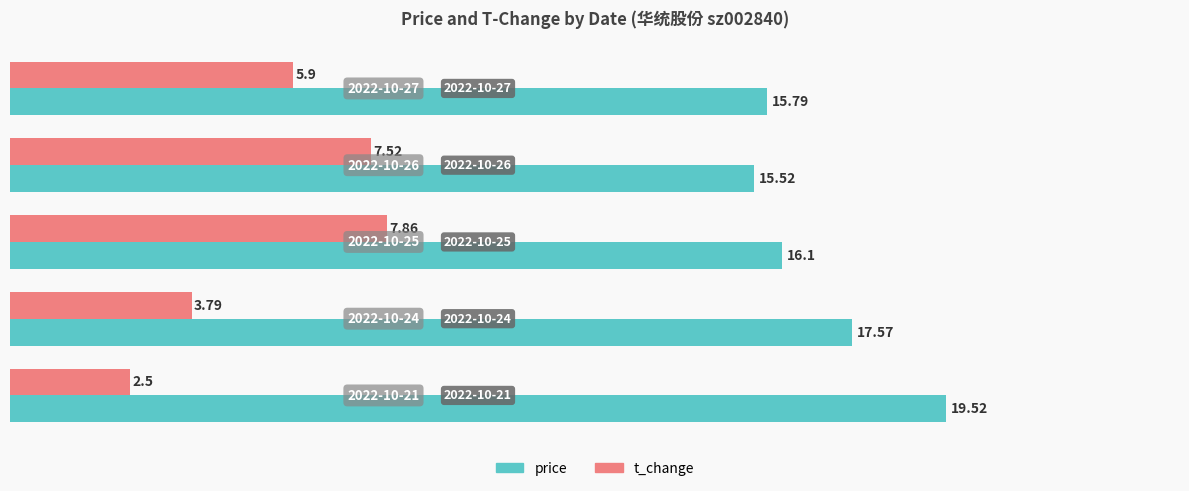

What is the difference between the maximum and second lowest values in the t_change series?

4.1